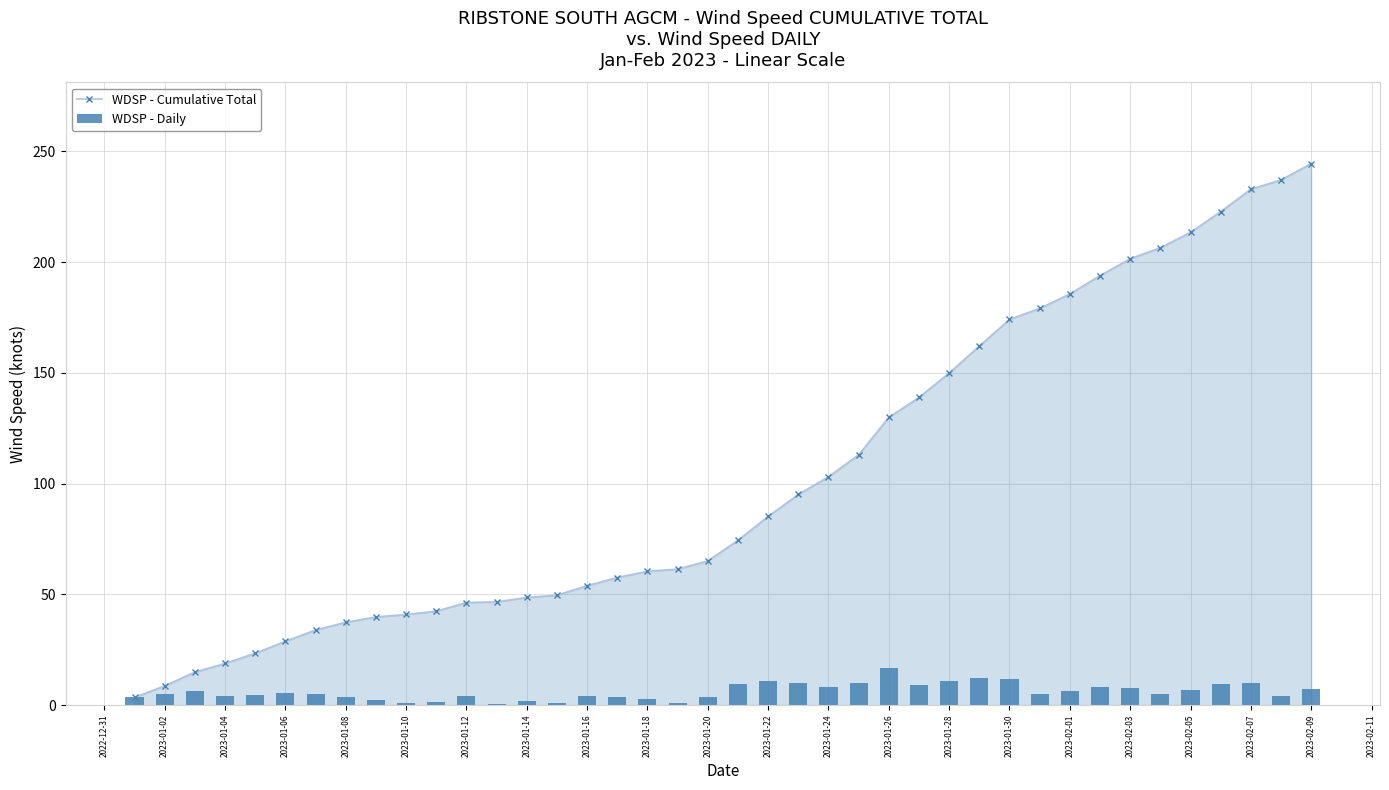

What is the average value of the WDSP - Daily series?

6.1